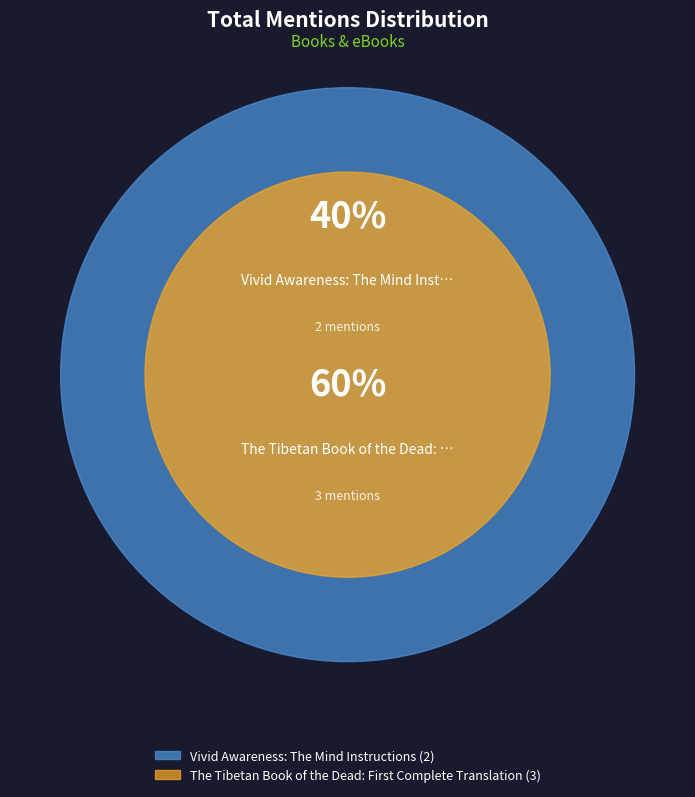

How many slices are in this pie chart?

2